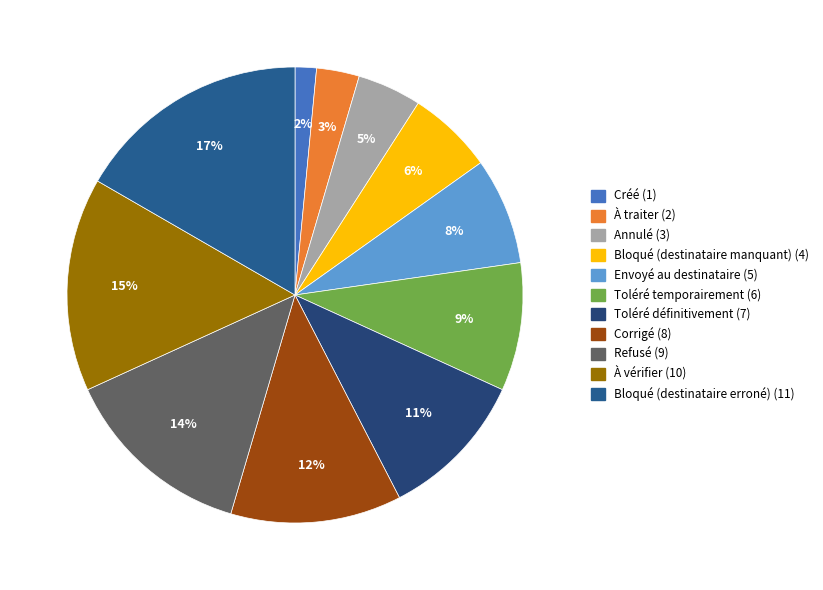

How many slices are in this pie chart?

11